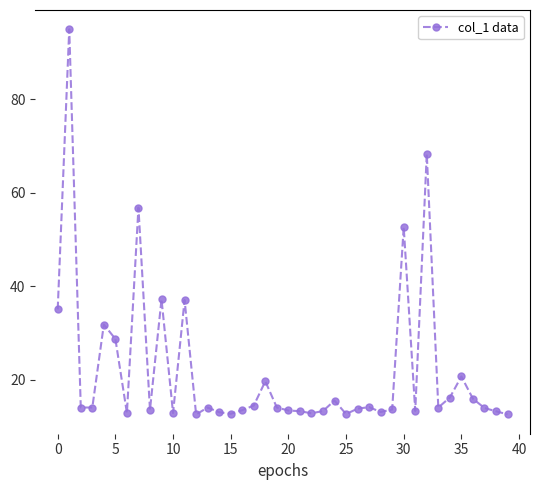

What is the value of the 33rd point from the left?

68.3